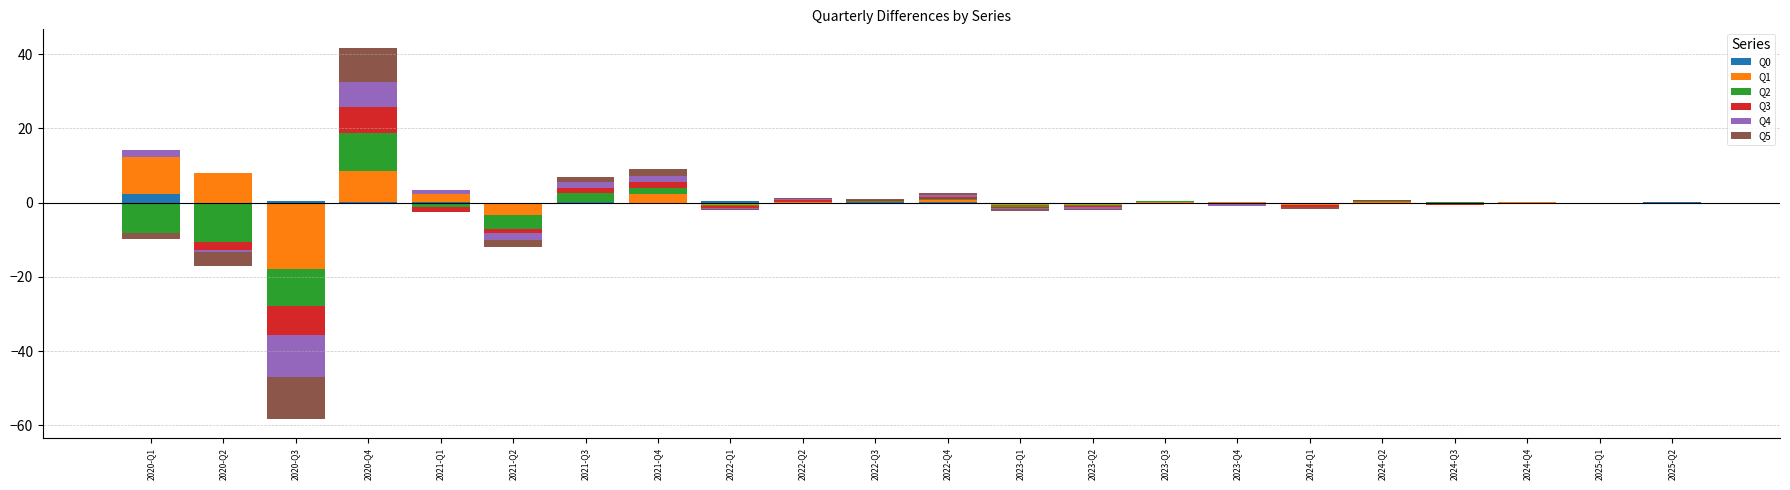

What value does the Q4 series have at 2021-Q4?

1.4